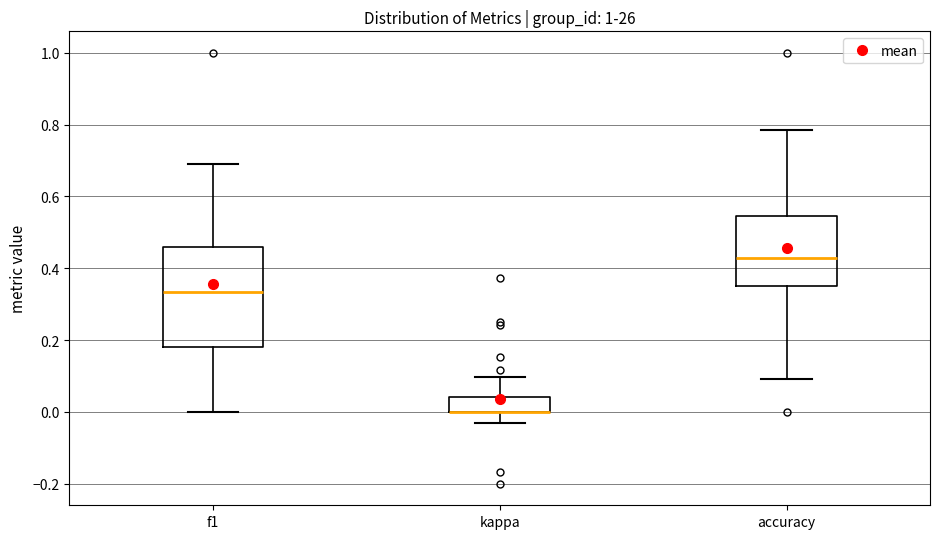

Where does the upper whisker of the box for kappa end on the y-axis? The values are not printed on the chart, so give them approximately, as read against the axis.

0.10